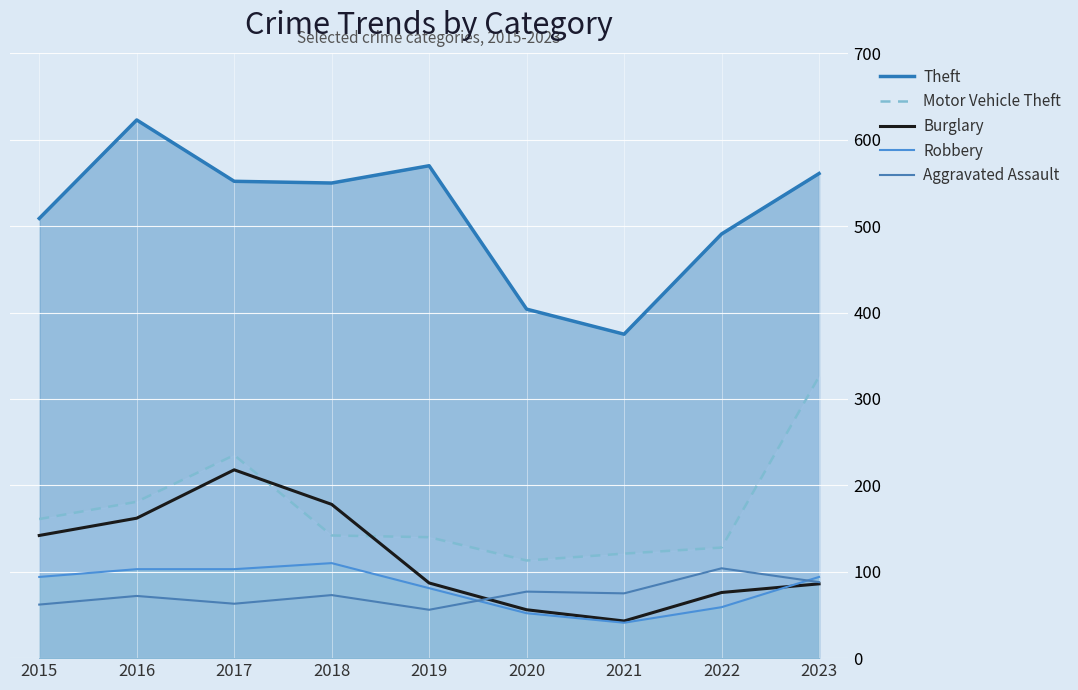

Is the value of Aggravated Assault at 2016 greater than the value of Theft at 2020?

No